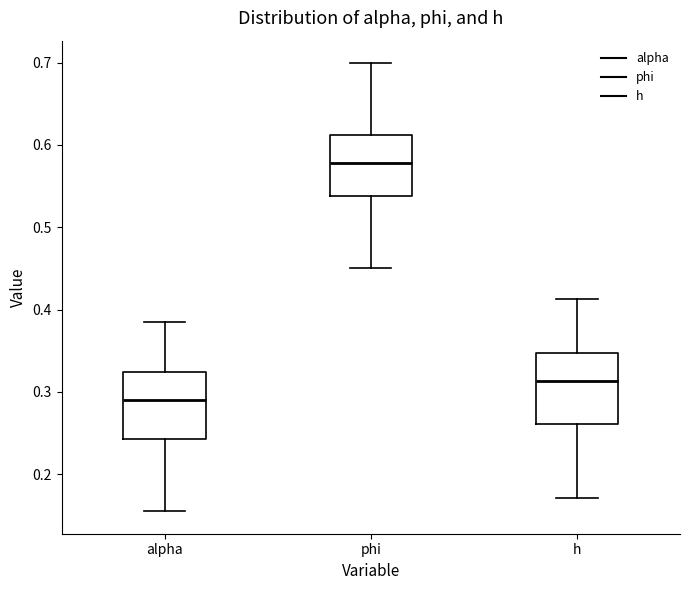

Reading left to right, transcribe this box plot: for each box, give where its median line is, the range the box spans, and where its two whiskers end, as read against the y-axis. The values are not printed on the chart, so give them approximately, as read against the axis.

alpha: median 0.29, box 0.24 to 0.32, whiskers 0.15 to 0.38
phi: median 0.58, box 0.54 to 0.61, whiskers 0.45 to 0.70
h: median 0.31, box 0.26 to 0.35, whiskers 0.17 to 0.41